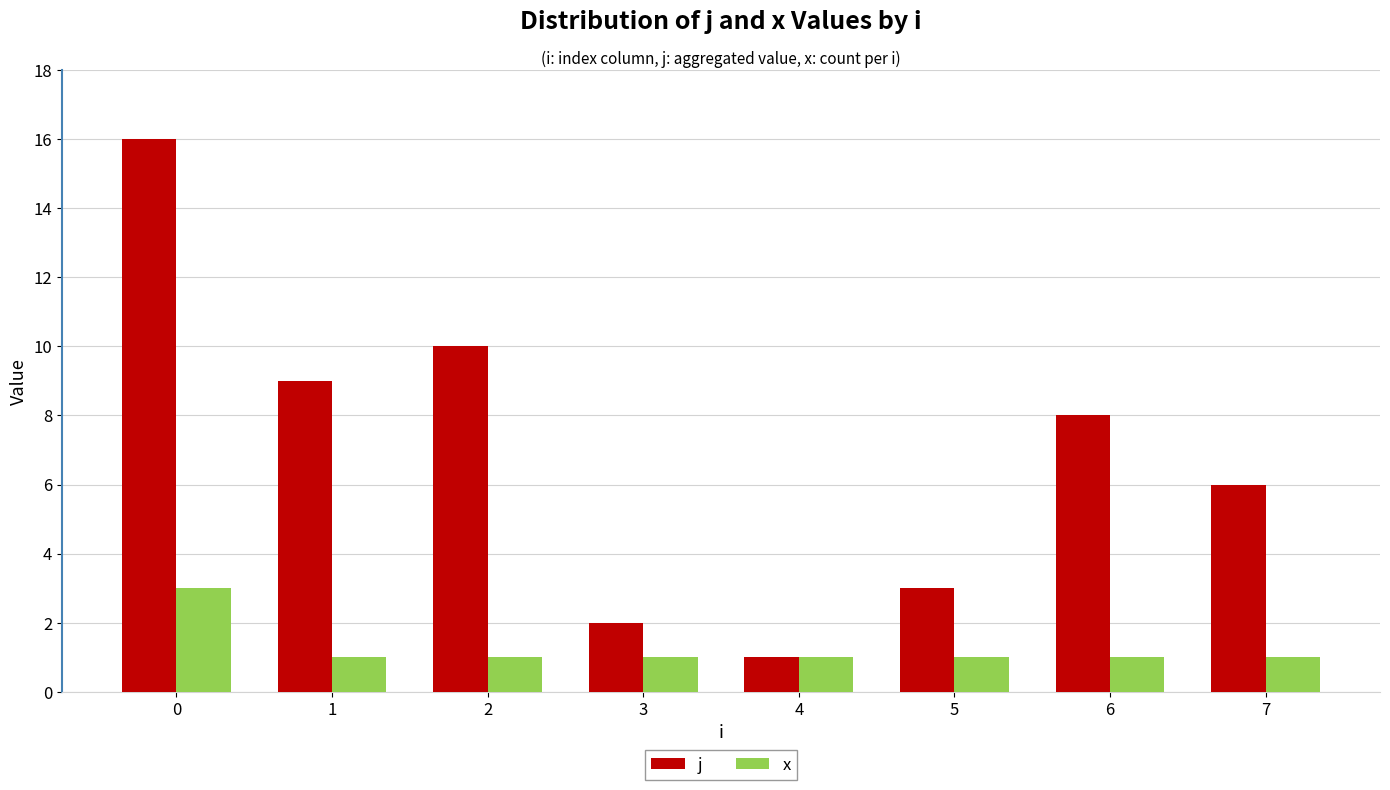

Reading right to left, list all the values displayed in this chart.

j: 7=6	6=8	5=3	4=1	3=2	2=10	1=9	0=16
x: 7=1	6=1	5=1	4=1	3=1	2=1	1=1	0=3